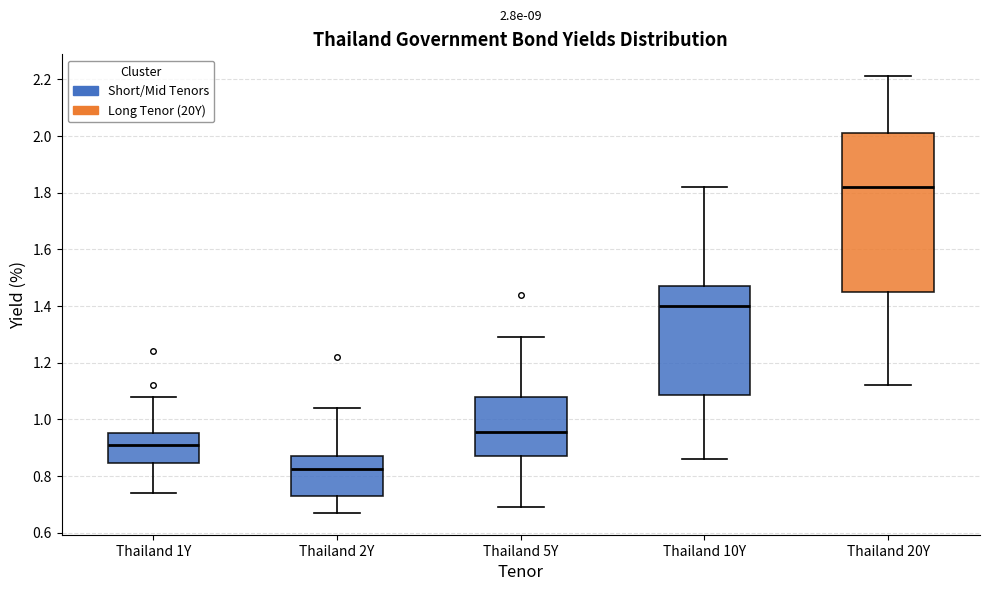

Which box's median line is the lowest?

Thailand 2Y